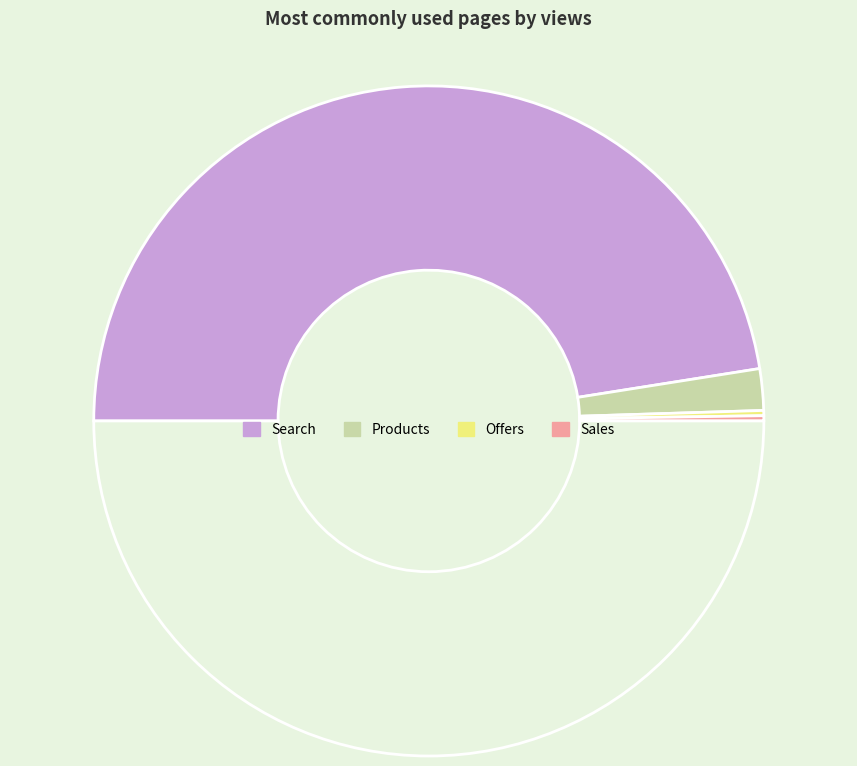

Rank the categories by value from highest to lowest.

Search, Products, Offers, Sales